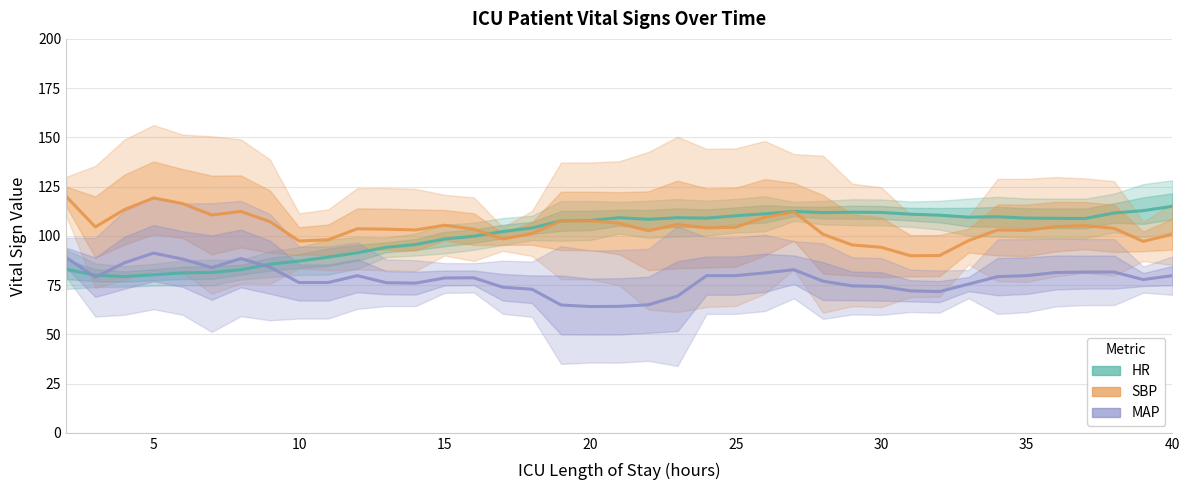

Does the chart display data point markers on the line(s)?

No